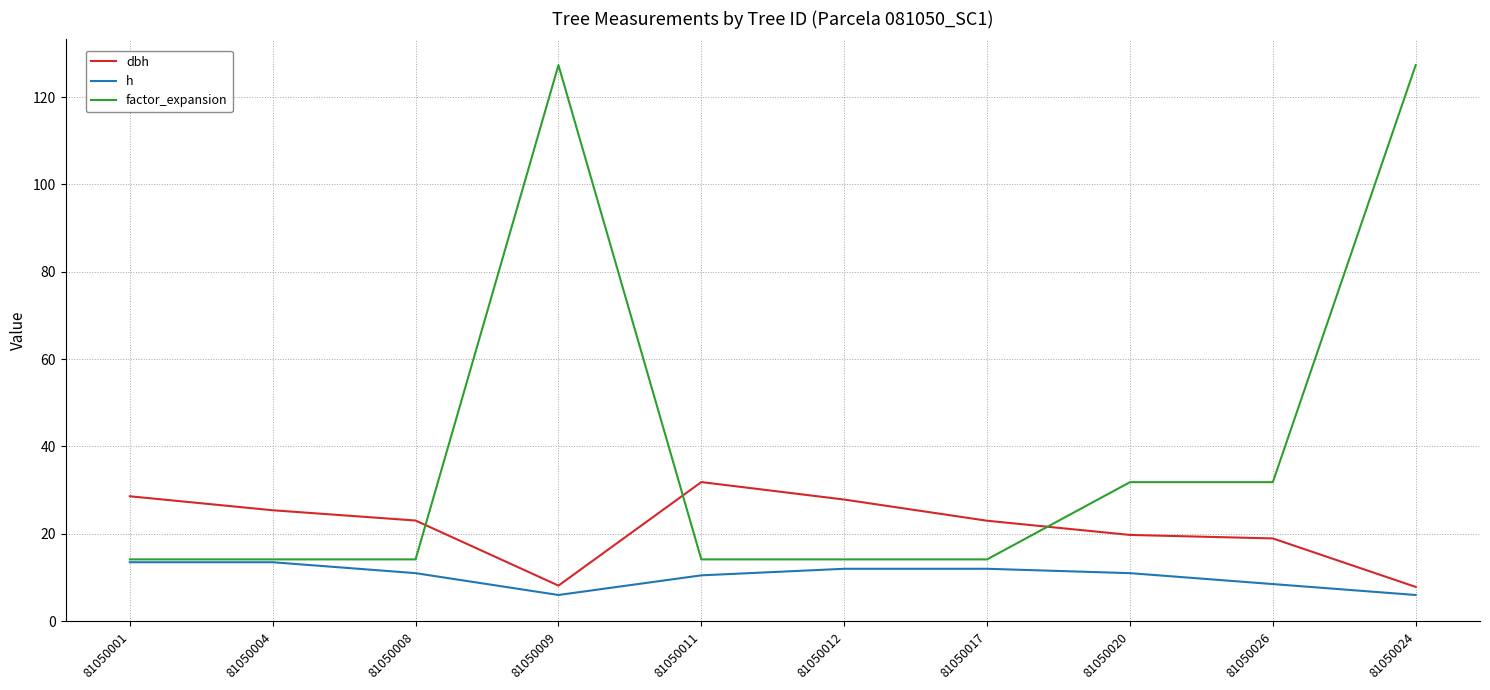

Rank the series by their maximum value, from lowest to highest.

h, dbh, factor_expansion